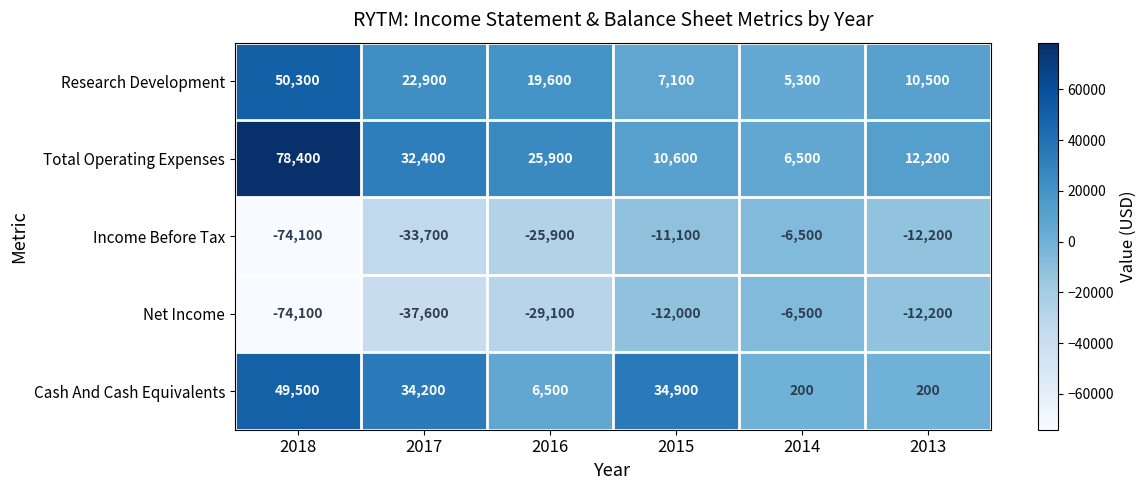

Which category has the highest value across all series?

2018